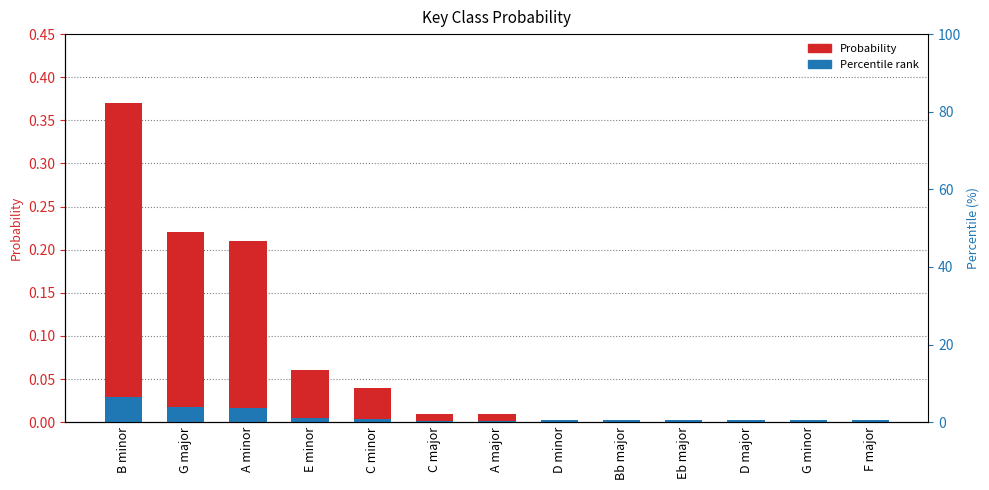

What is the label of the 10th bar from the left?

Eb major